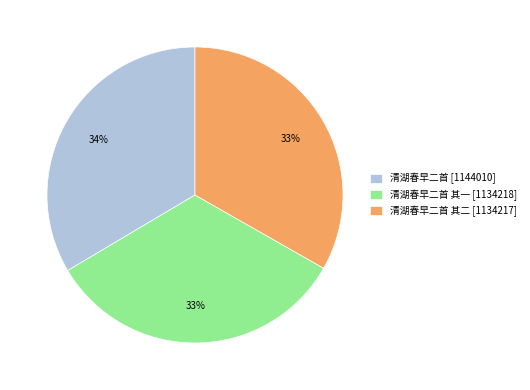

Is the sum of 清湖春早二首 其一 [1134218] and 清湖春早二首 [1144010] greater than half?

Yes